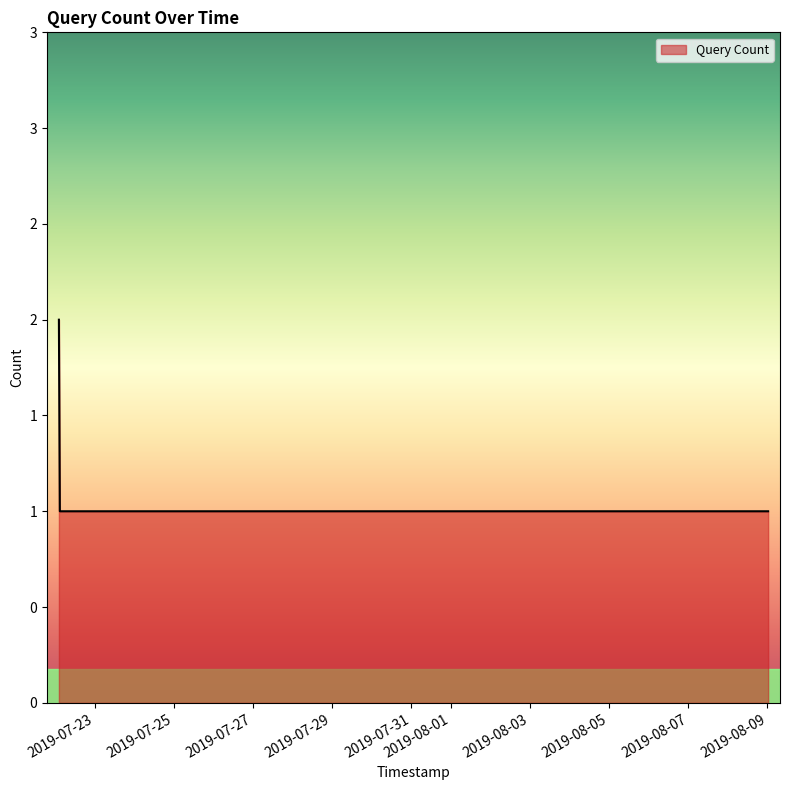

Where is the data nearest to the value 1?

2019-07-22 02:51